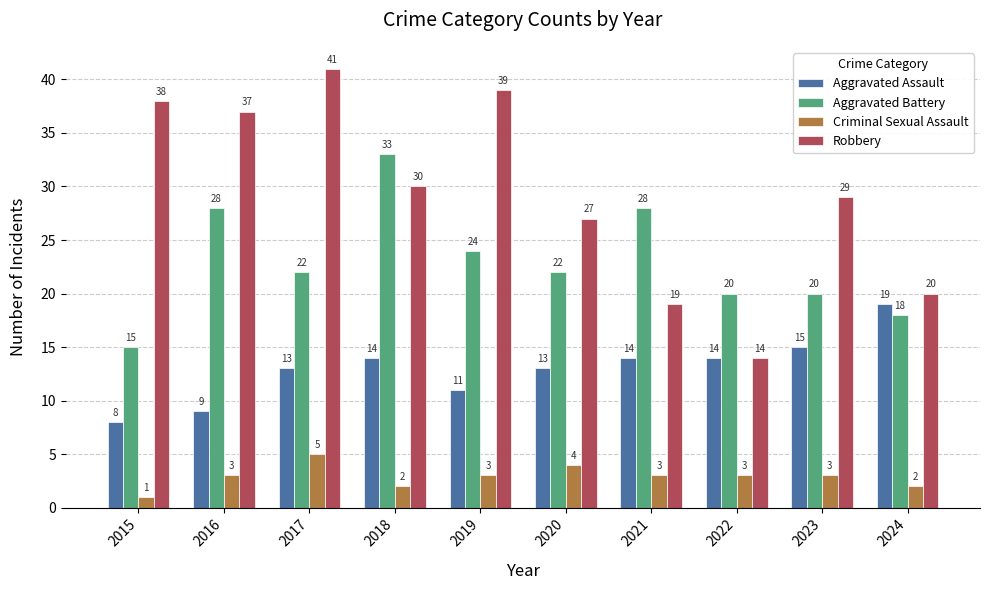

Read the Aggravated Battery value at 2017, to the nearest 10.

20